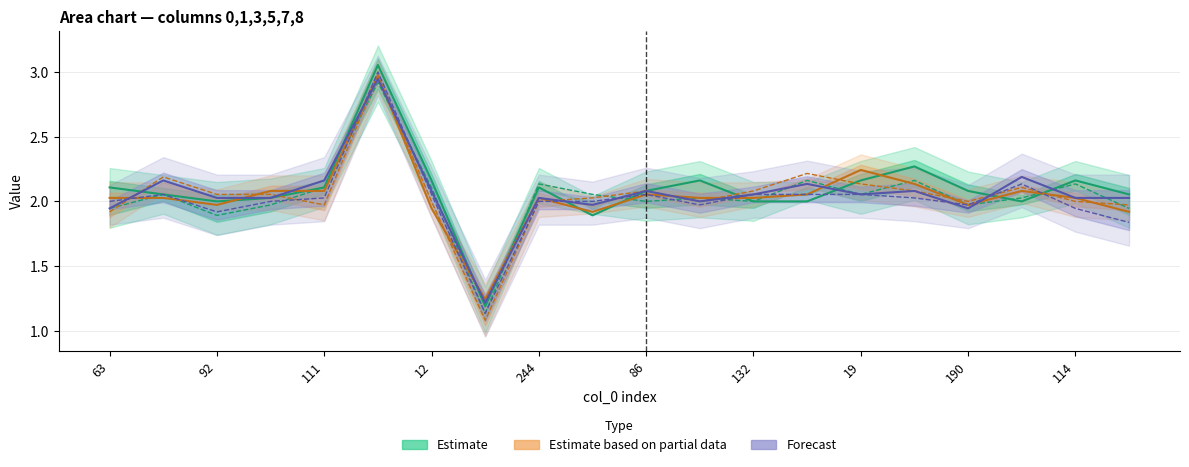

What is the difference between the 0 values at 111 and 170?

0.1